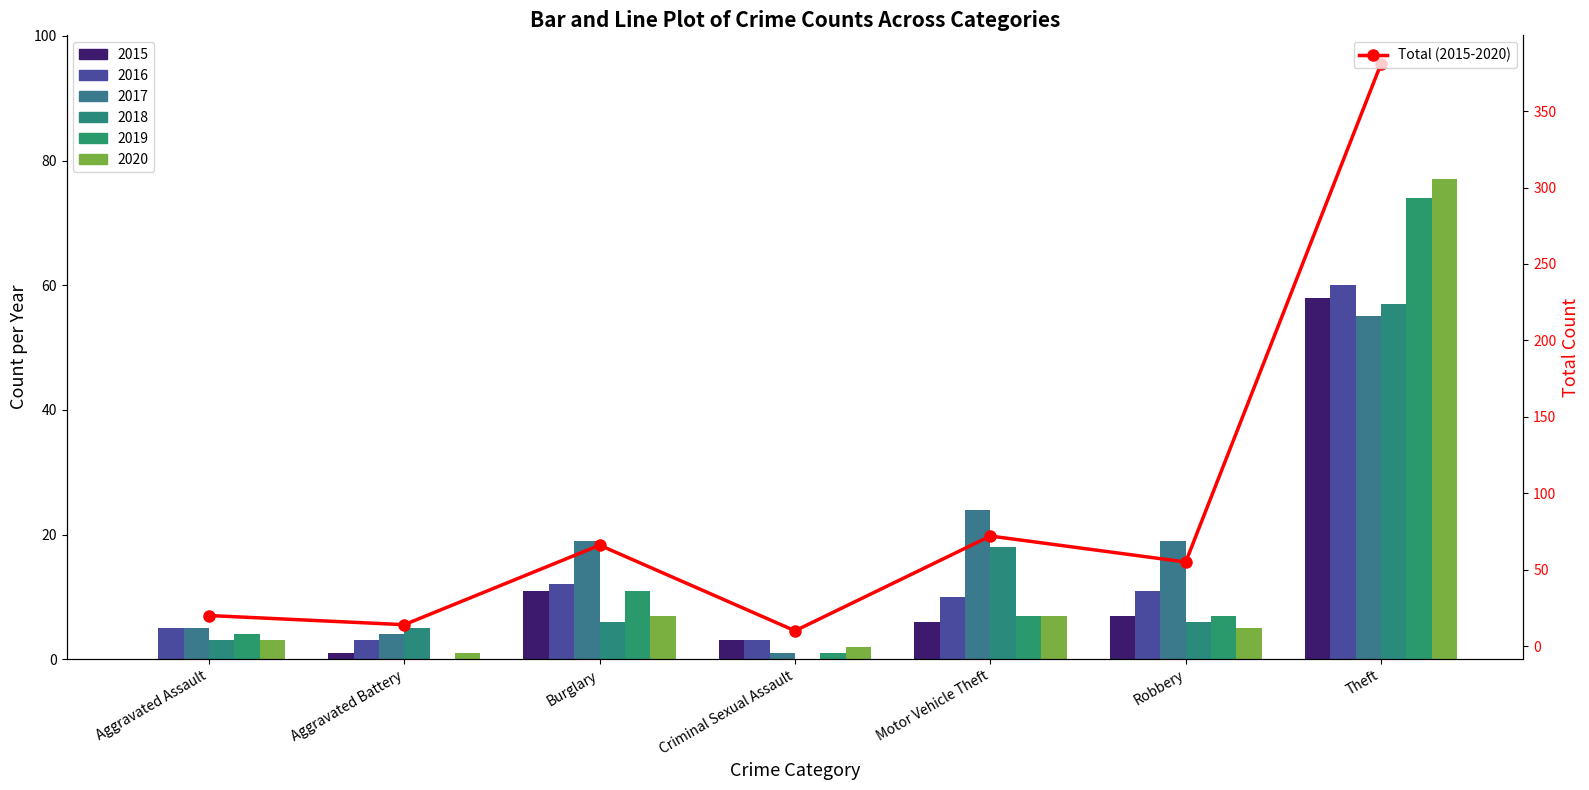

Which label corresponds to the smallest value in the chart?

Criminal Sexual Assault